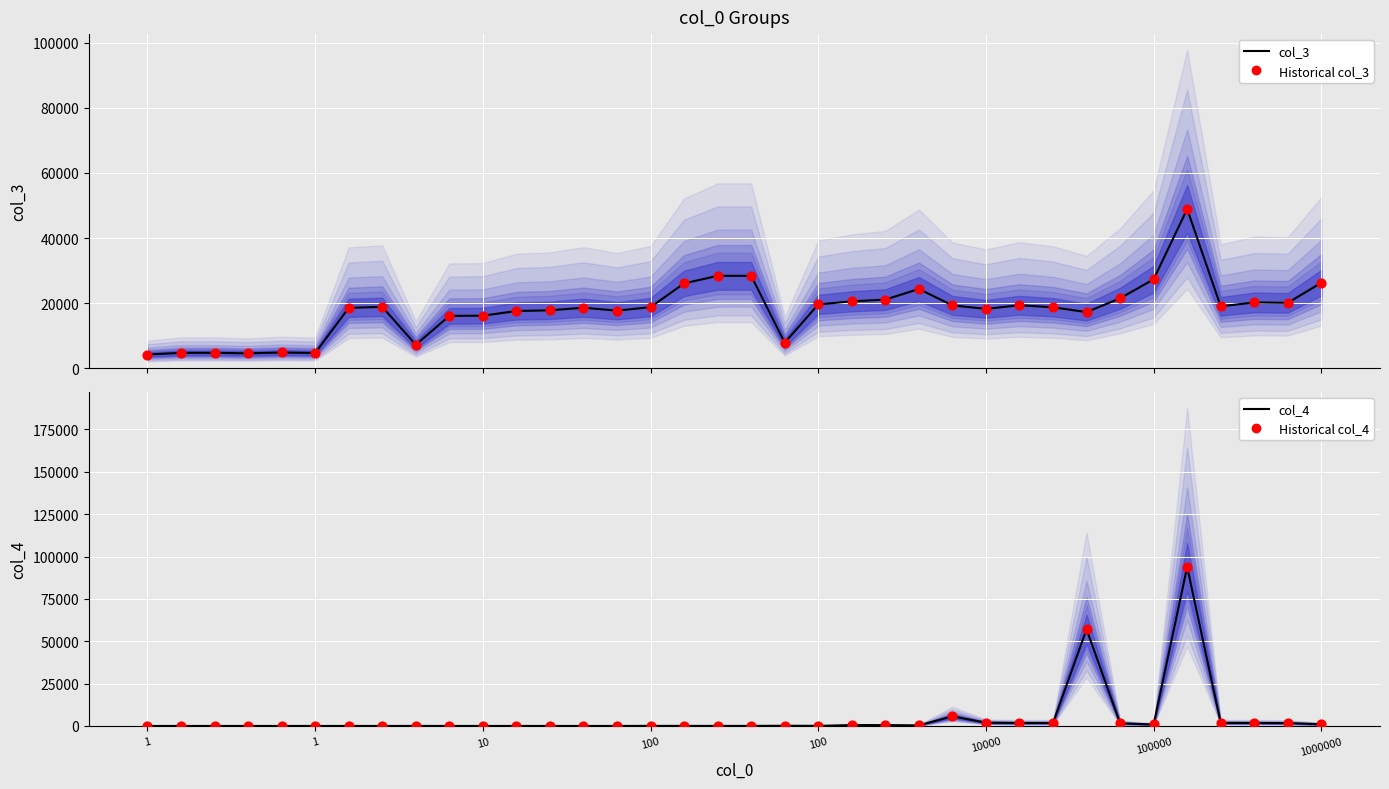

Which series contains the highest Y value?

col_4 (main)